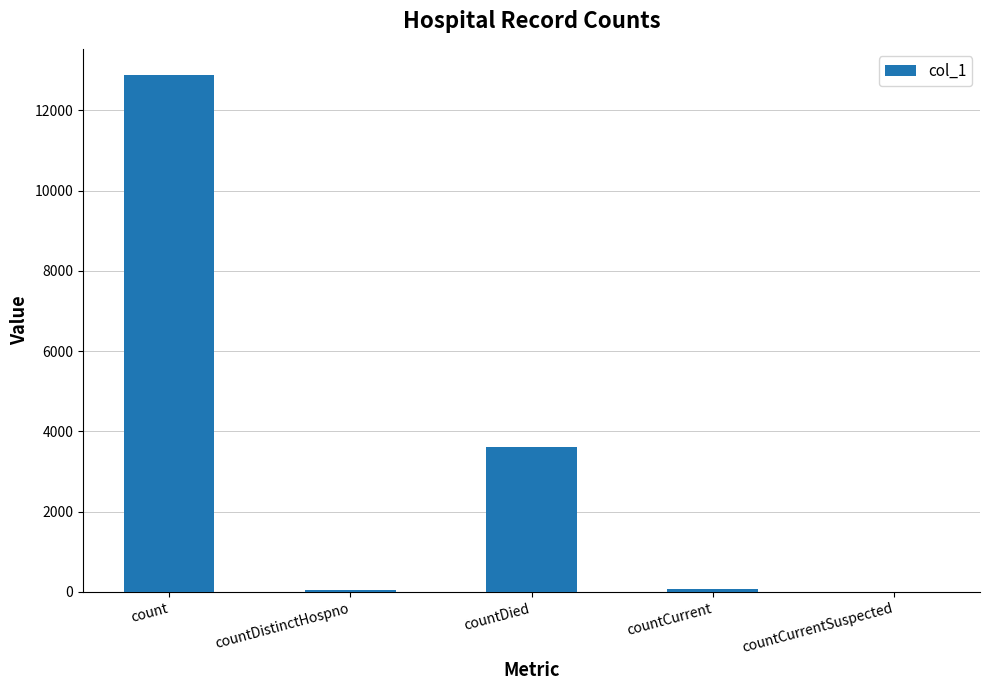

Count the number of data series in this chart.

1